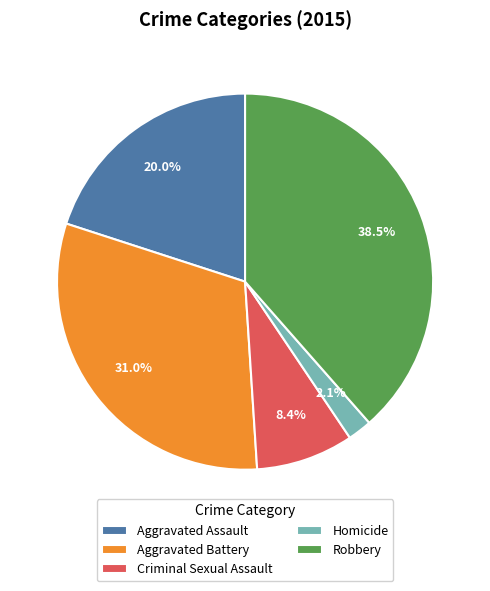

Is Robbery the majority of the pie?

No